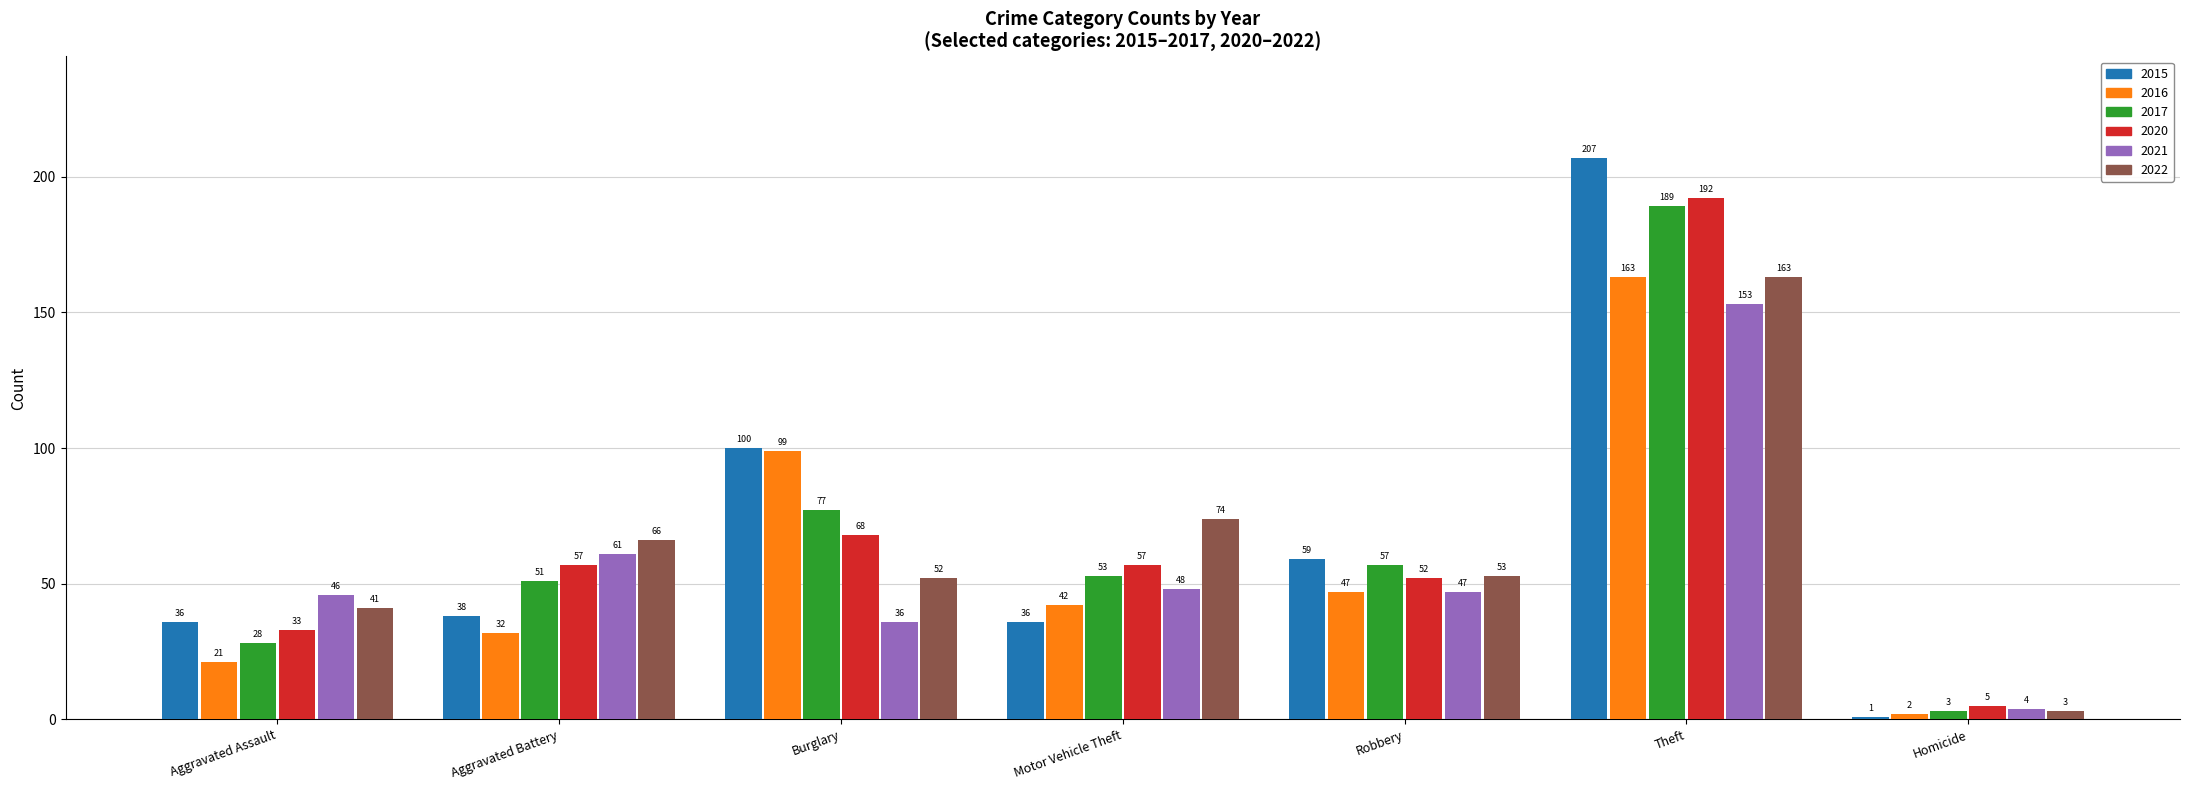

How many data points in 2022 are less than 53?

3